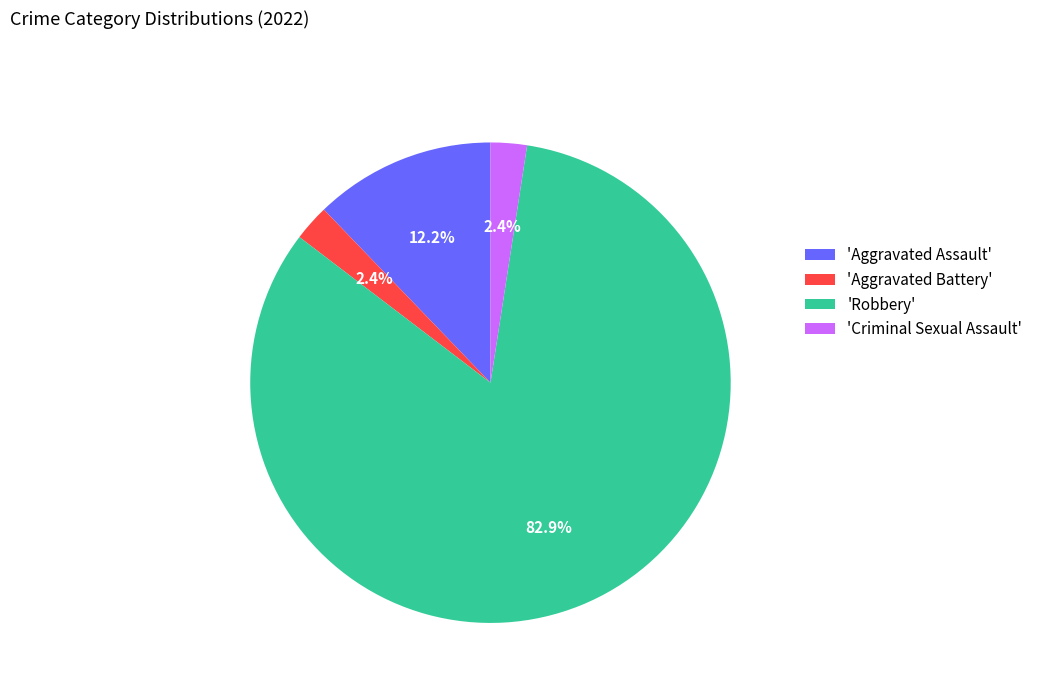

Between 'Robbery' and 'Criminal Sexual Assault', which is larger?

'Robbery'